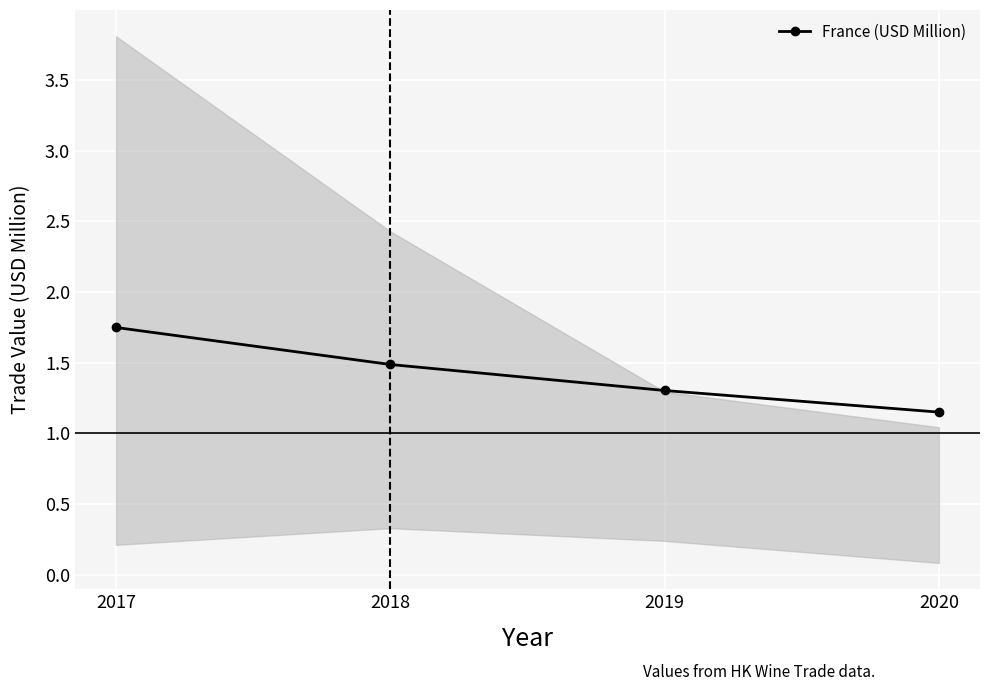

True or false: the data has more than 1 interior local peaks.

False